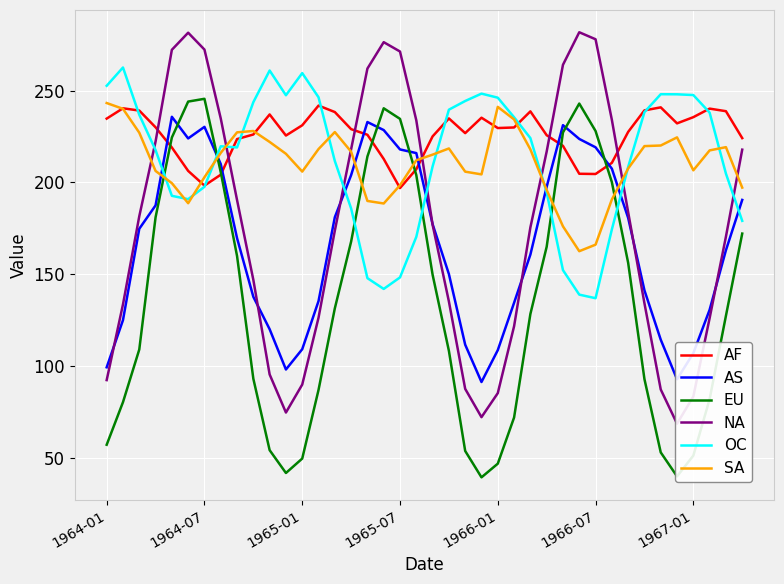

What is the value of the EU point at the 6th from the left?

244.0